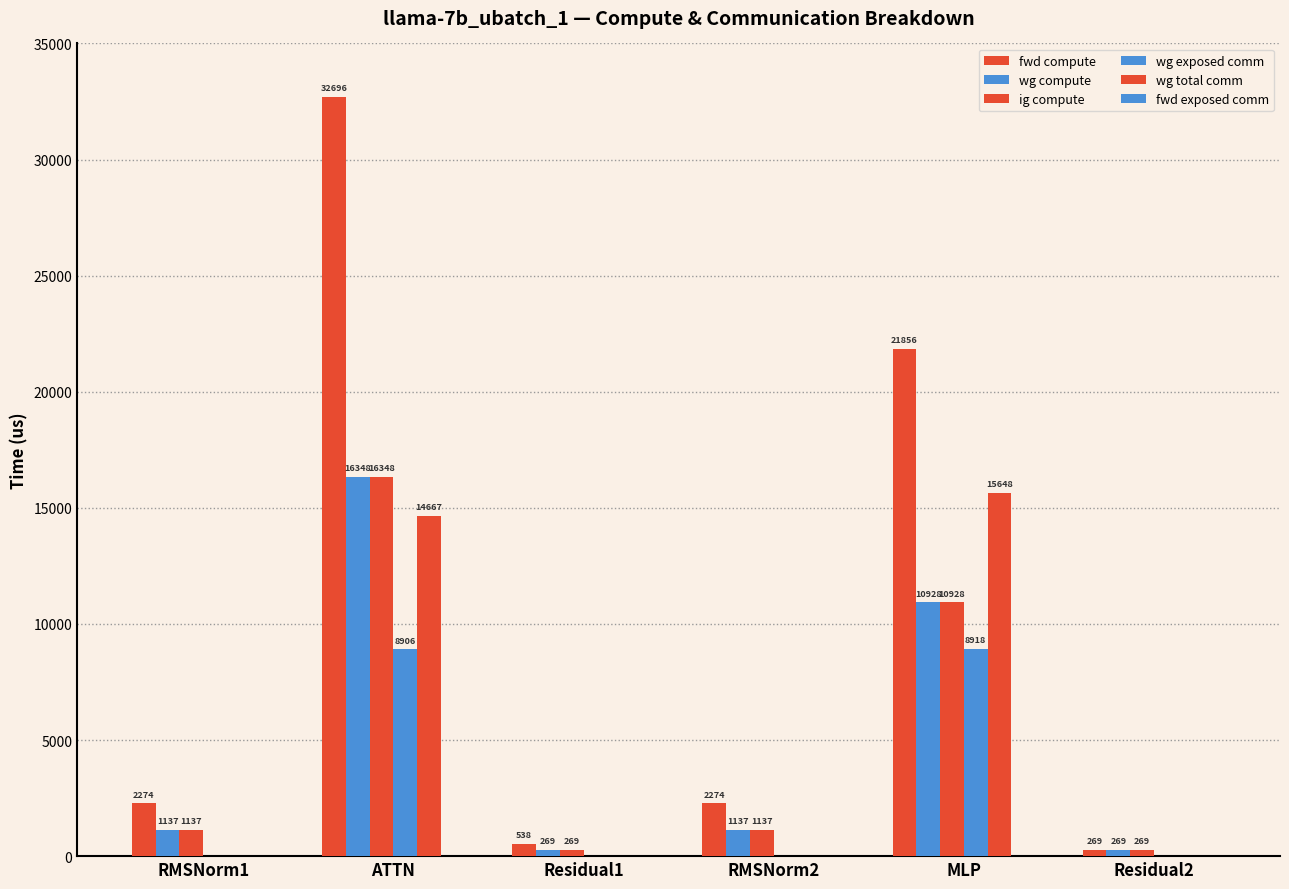

Count the number of data series in this chart.

5